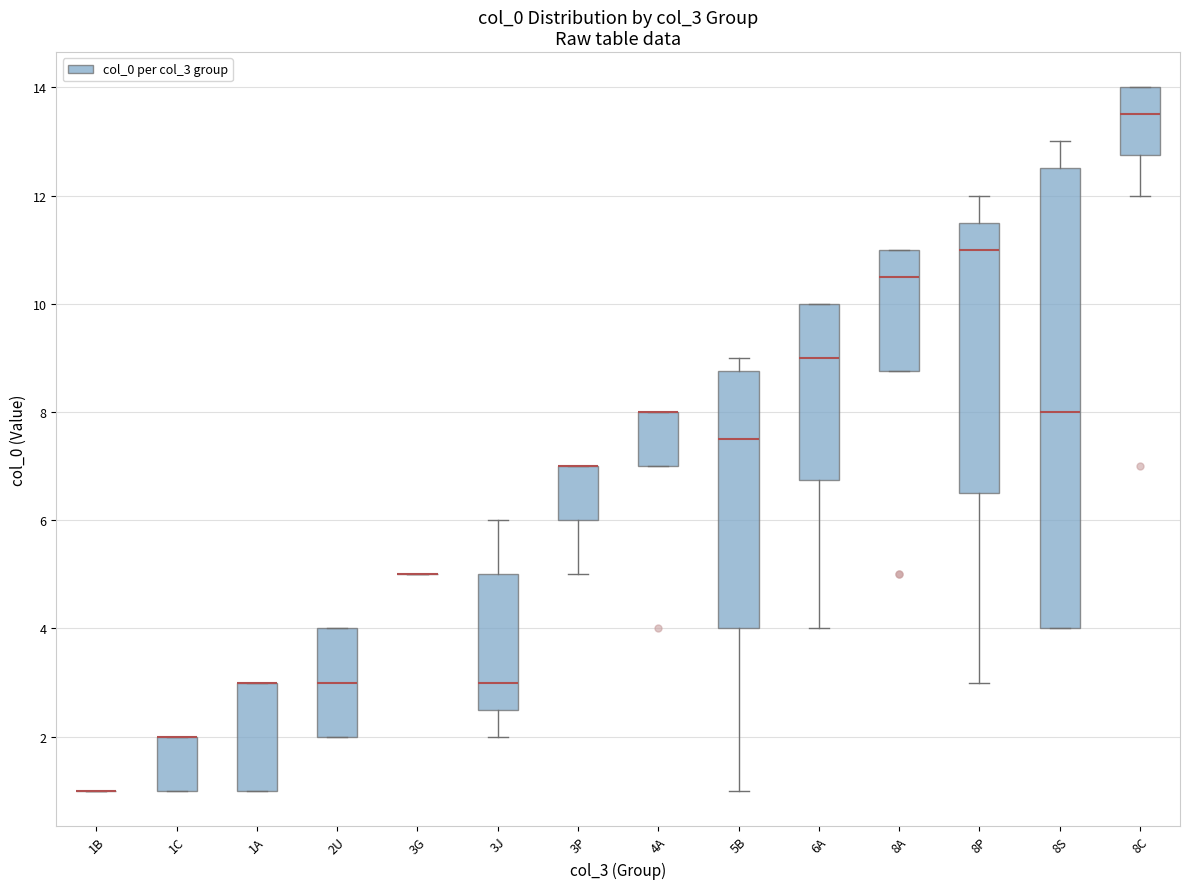

Where does the upper whisker of the box for 8P end on the y-axis? The values are not printed on the chart, so give them approximately, as read against the axis.

12.0